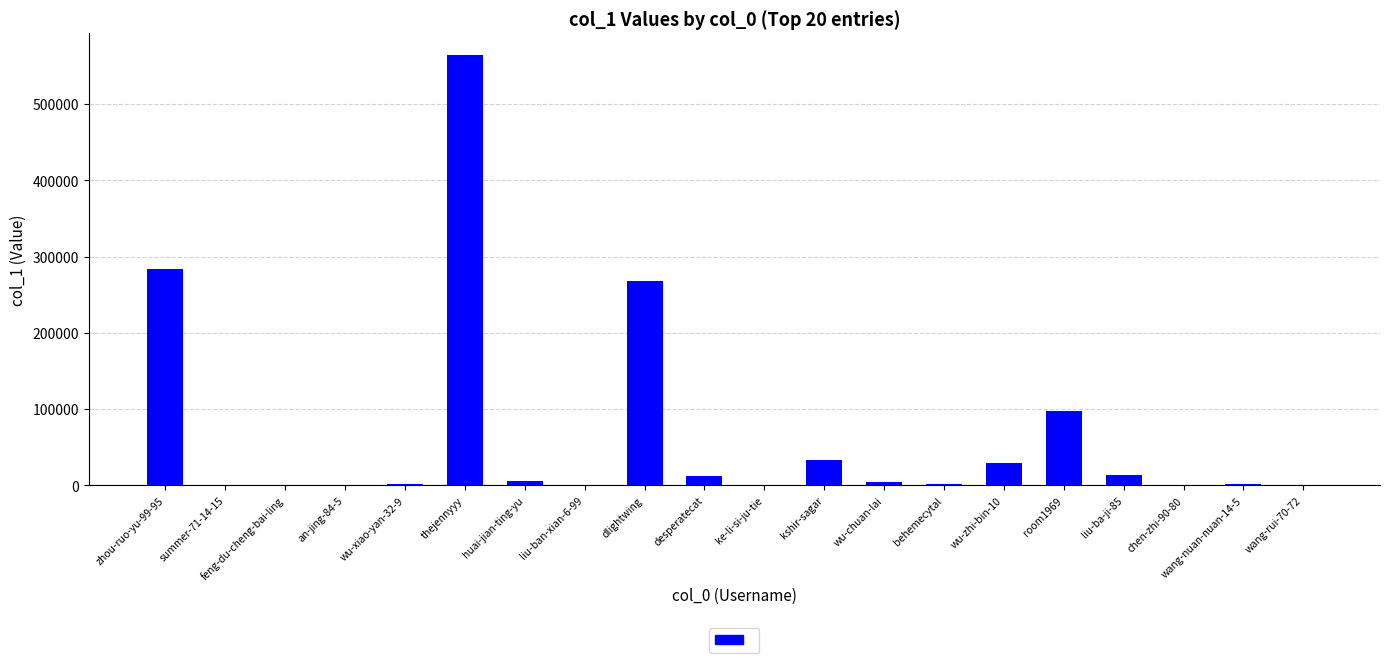

What is the average value?

65966